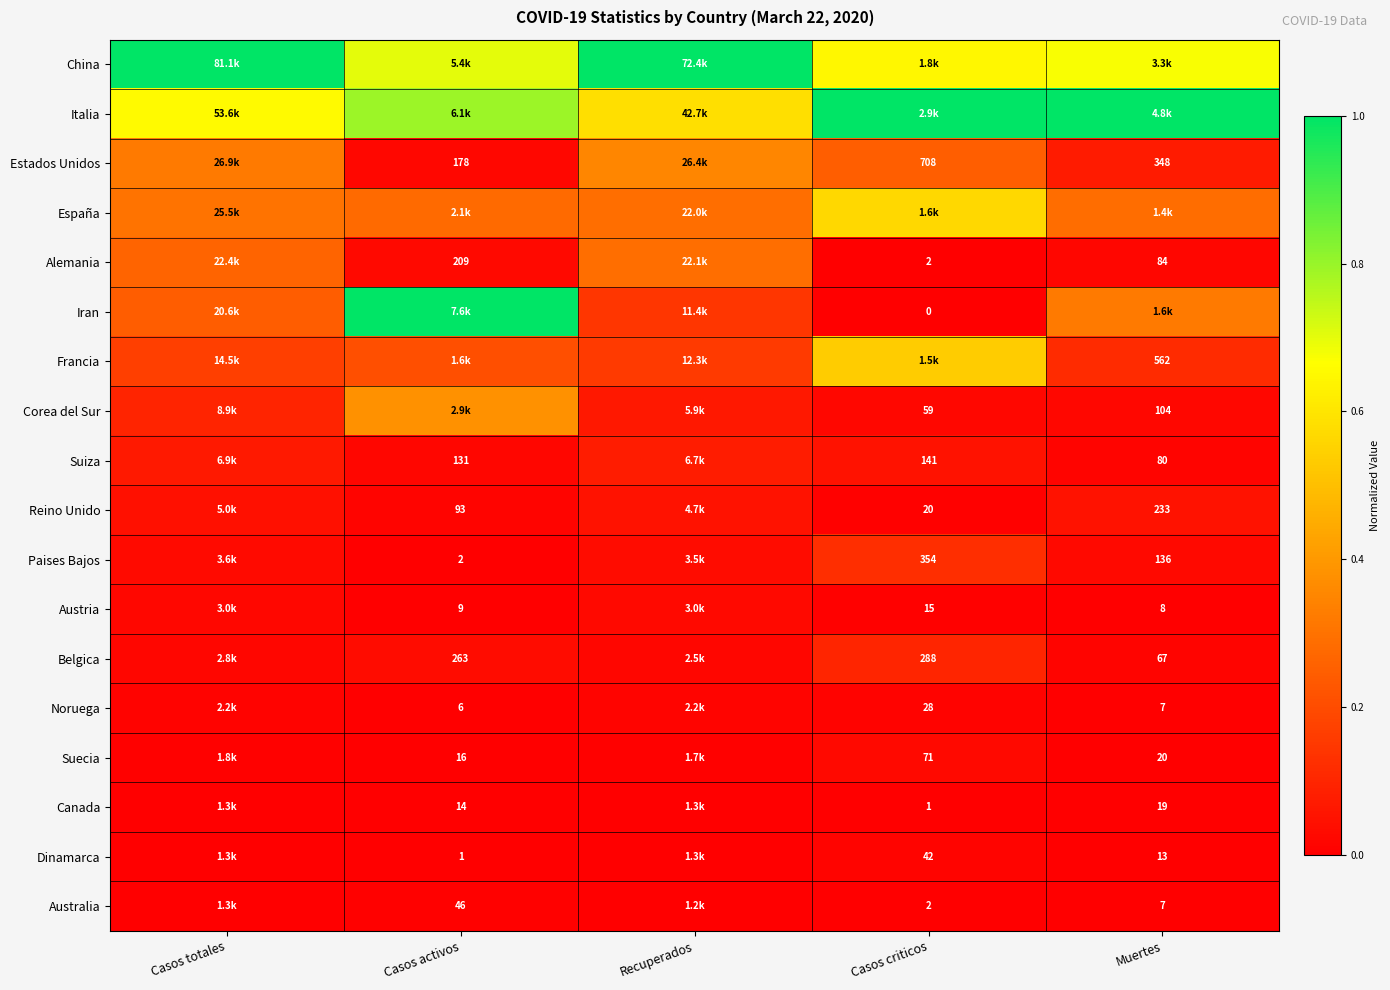

Where is Canada nearest to the value 0?

Casos criticos